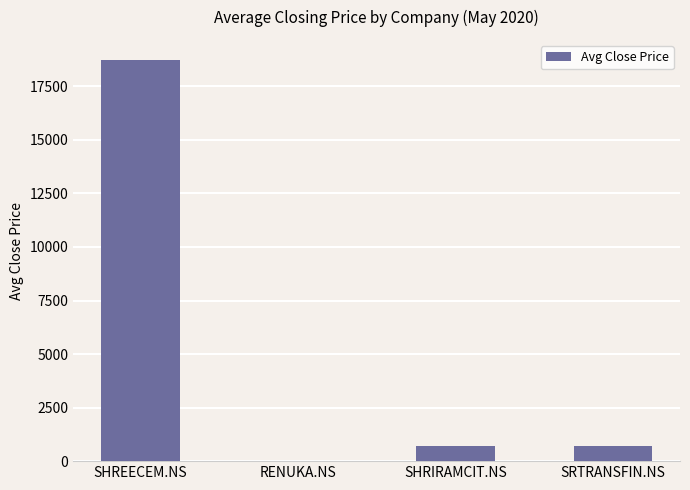

True or false: the data shows 718.9 at SHRIRAMCIT.NS.

True